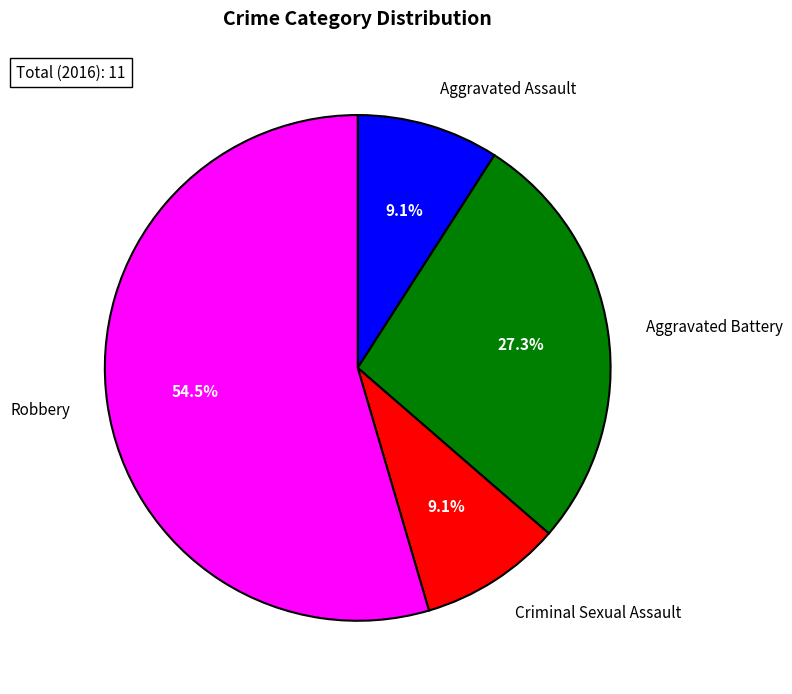

The Criminal Sexual Assault slice represents 1% of the pie. True or false?

False